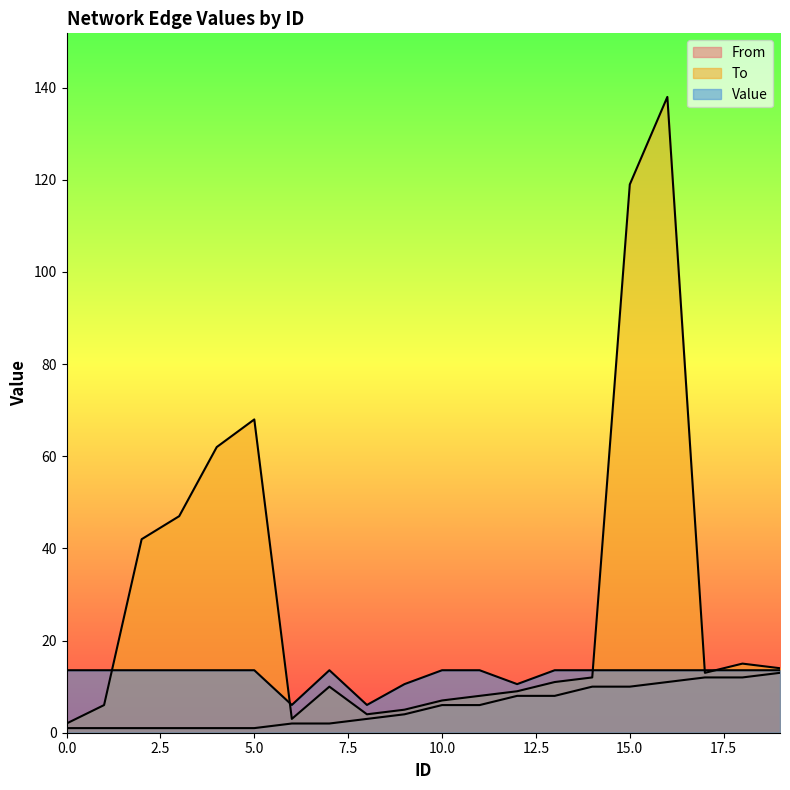

How many series are shown in this chart?

3